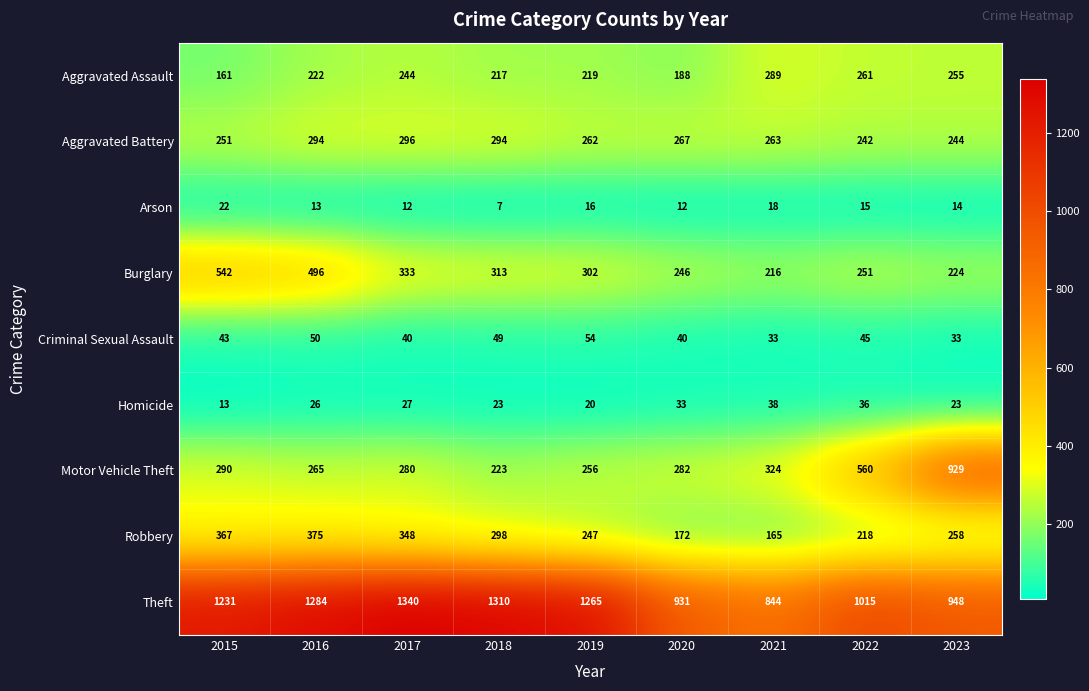

What is the sum of all Homicide values?

239